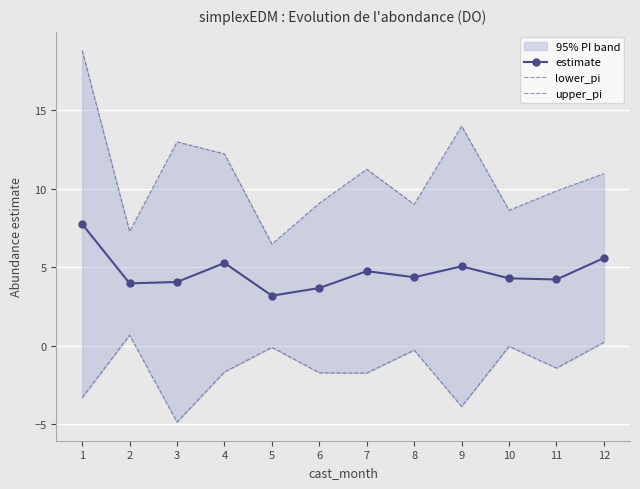

Reading left to right, transcribe all the data shown in this chart.

estimate: 1=7.8	2=4.0	3=4.1	4=5.3	5=3.2	6=3.7	7=4.8	8=4.4	9=5.1	10=4.3	11=4.2	12=5.6
lower_pi: 1=-3.3	2=0.7	3=-4.9	4=-1.7	5=-0.1	6=-1.7	7=-1.7	8=-0.3	9=-3.9	10=-0.0	11=-1.4	12=0.2
upper_pi: 1=18.8	2=7.3	3=13.0	4=12.2	5=6.5	6=9.1	7=11.2	8=9.0	9=14.0	10=8.6	11=9.9	12=11.0